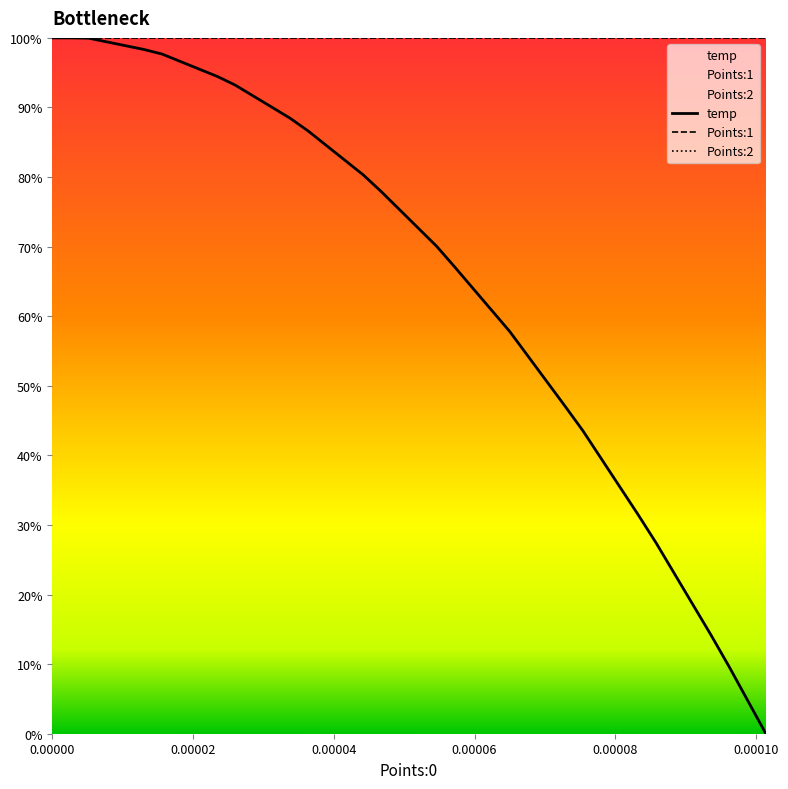

The value of Points:2 at 0.00000 is 1.5. True or false?

False